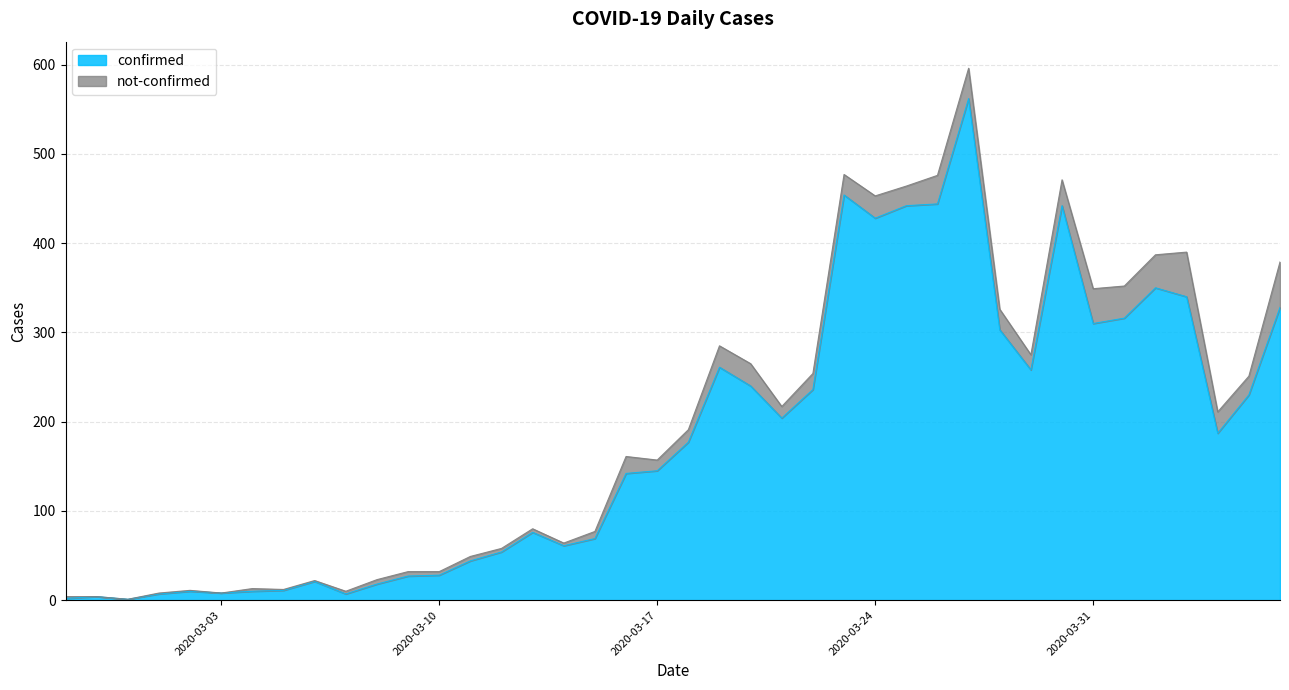

Reading left to right, list all the values displayed in this chart.

2	4	1	7	10	8	10	11	21	7	18	27	28	44	54	76	61	69	142	145	177	261	240	204	236	454	428	442	444	562	303	258	442	310	316	350	340	187	230	328